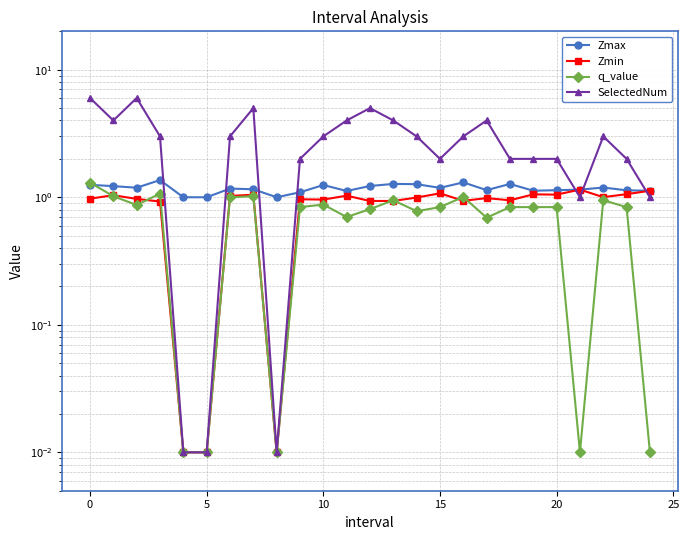

What is the sum of all Zmin values?

22.2